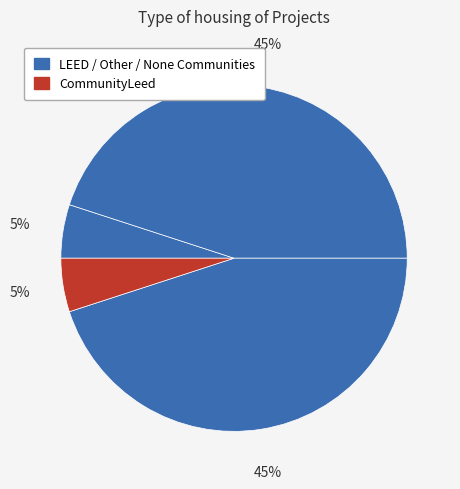

Does any single category account for the majority?

No